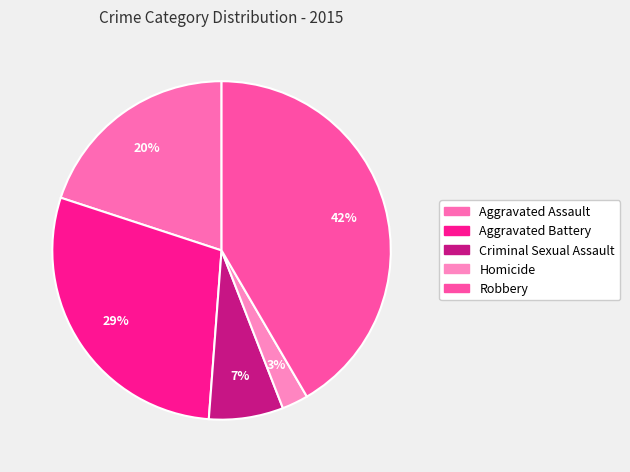

The Criminal Sexual Assault slice represents 19% of the pie. True or false?

False